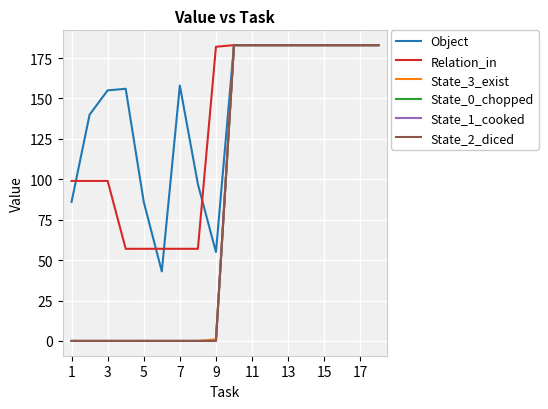

Which category has the lowest value across all series?

1